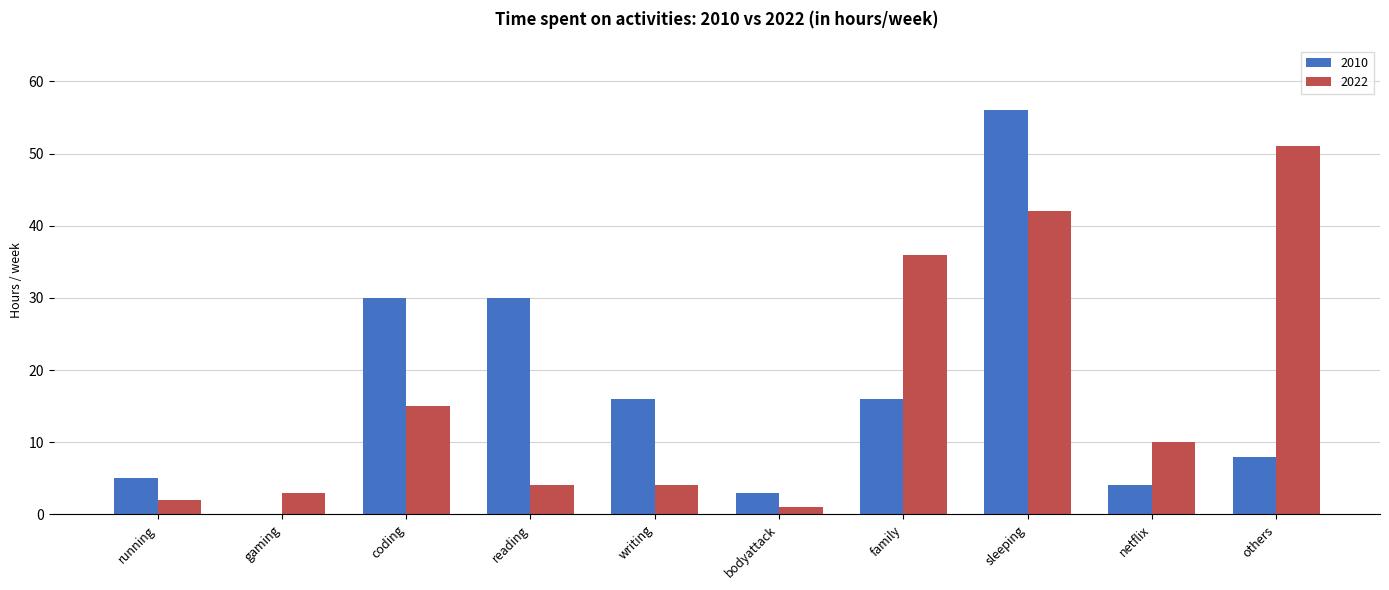

Count the number of data series in this chart.

2